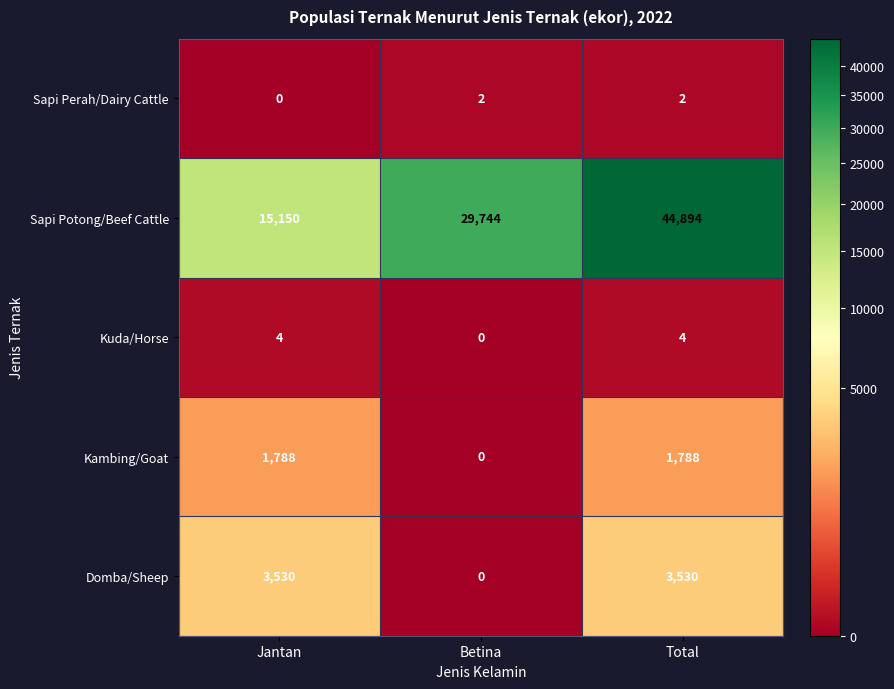

The Sapi Potong/Beef Cattle series shows 25452 at Total. True or false?

False